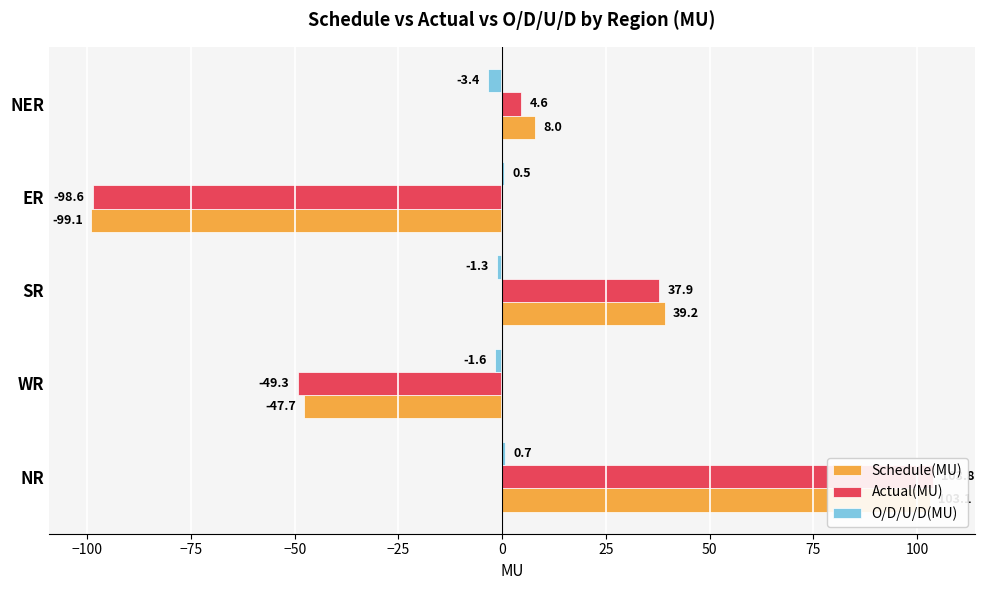

How many positive values does the O/D/U/D(MU) series have?

2